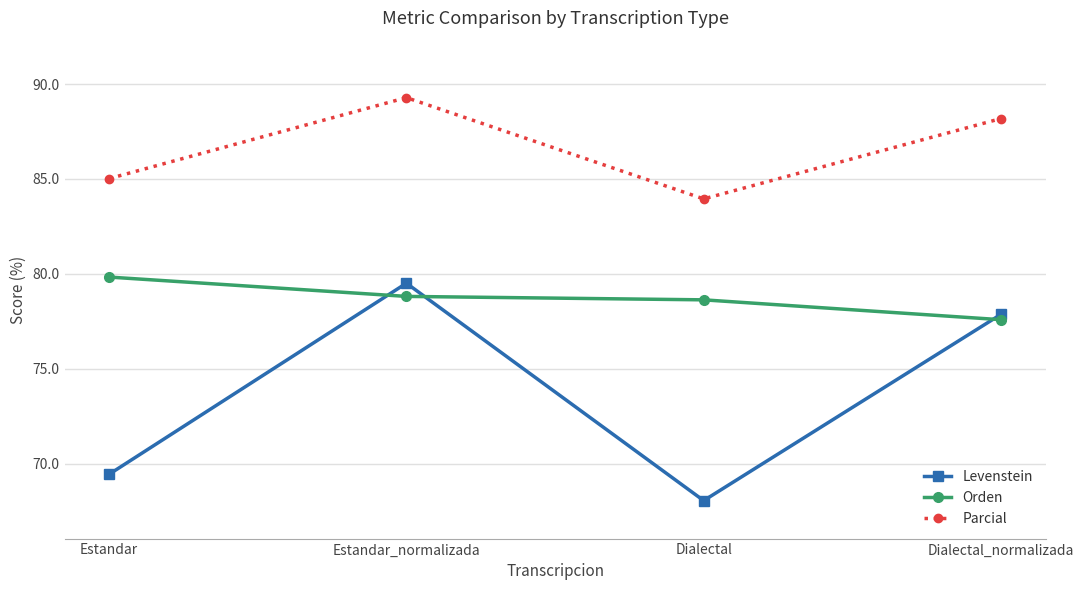

What is the label of the 2nd point from the left?

Estandar_normalizada